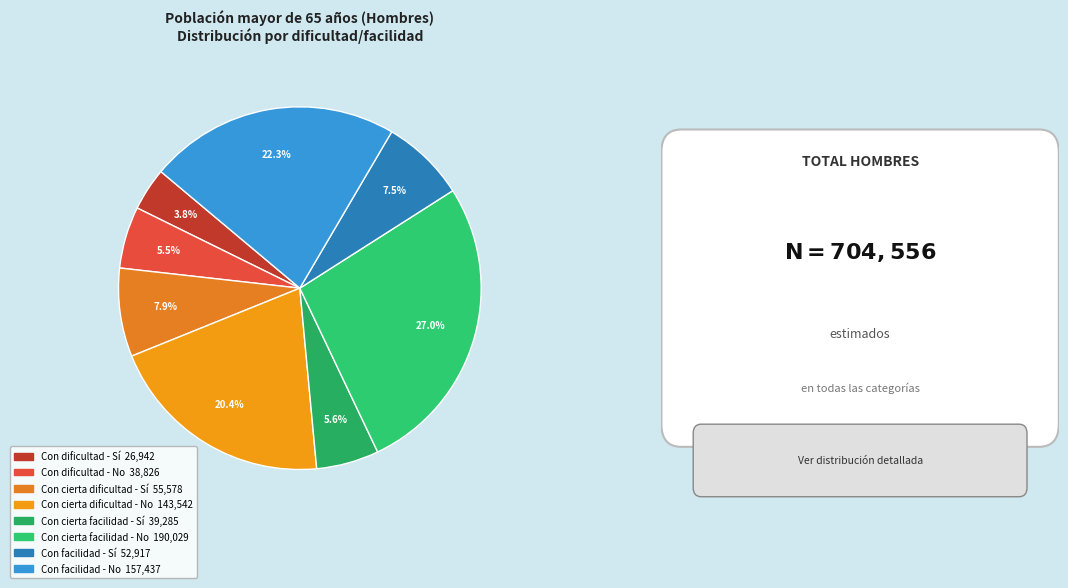

How many segments does this pie chart have?

8